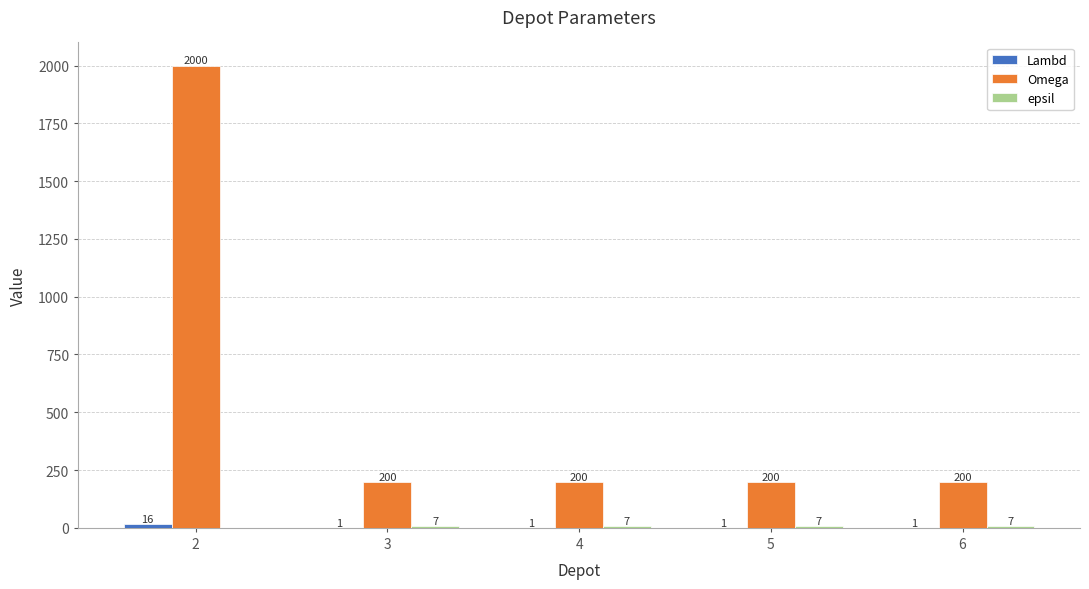

At which category is the sum across all series the highest?

2